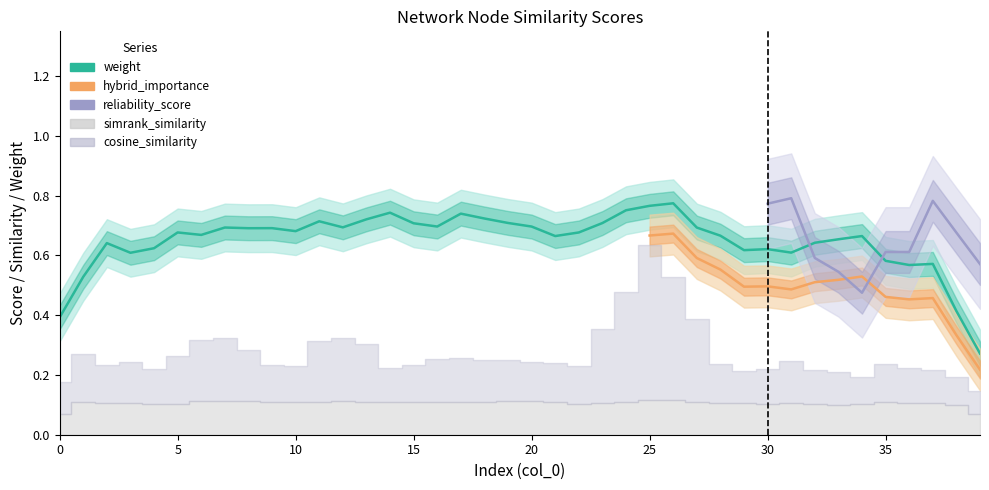

Which series ends up on top after the final intersection of reliability_score and hybrid_importance?

reliability_score